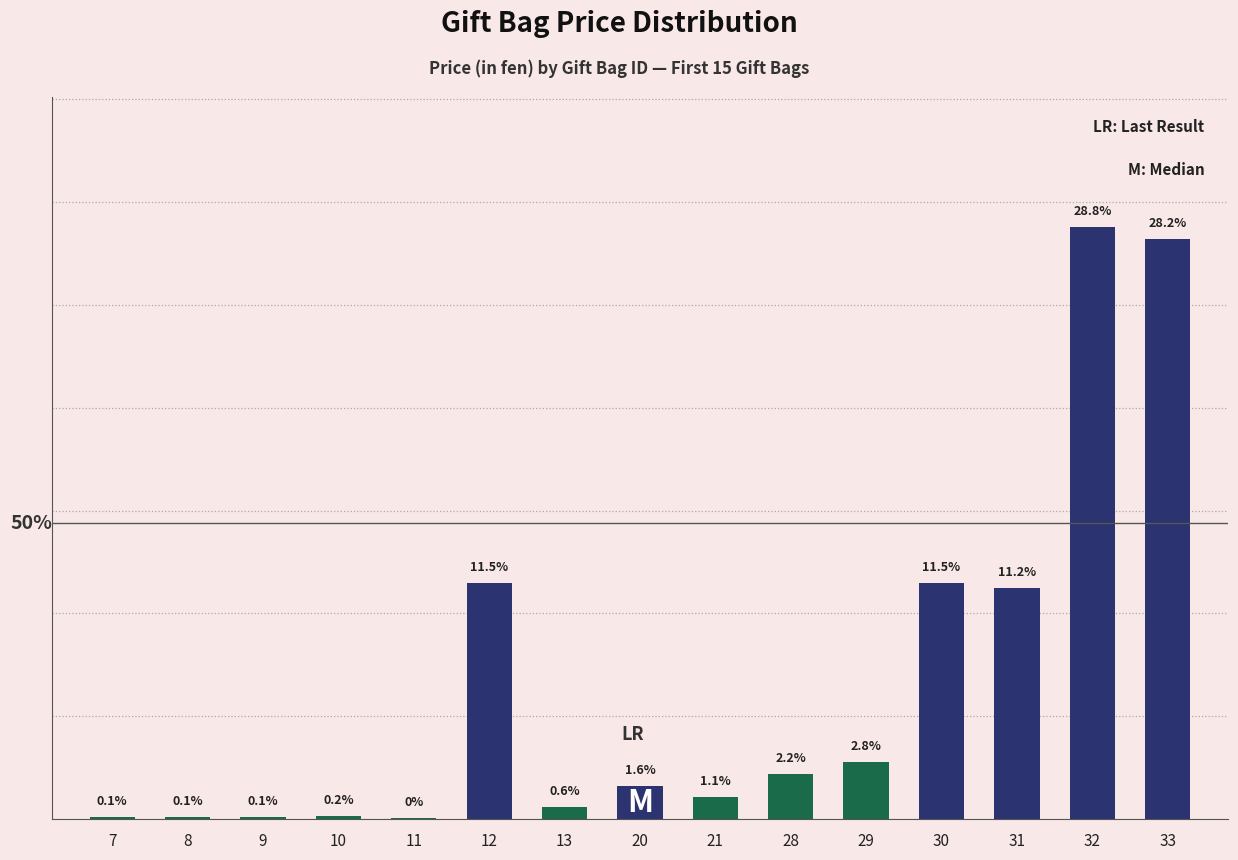

What value does the data have at 21?

1.1